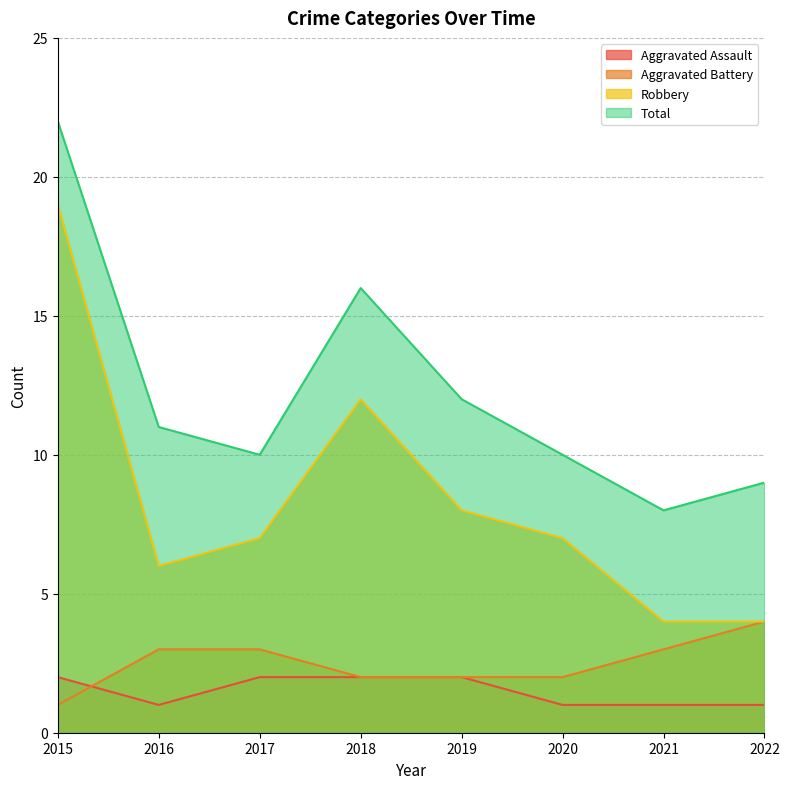

Reading right to left, list all the values displayed in this chart.

Aggravated Assault: 2022=1	2021=1	2020=1	2019=2	2018=2	2017=2	2016=1	2015=2
Aggravated Battery: 2022=4	2021=3	2020=2	2019=2	2018=2	2017=3	2016=3	2015=1
Robbery: 2022=4	2021=4	2020=7	2019=8	2018=12	2017=7	2016=6	2015=19
Total: 2022=9	2021=8	2020=10	2019=12	2018=16	2017=10	2016=11	2015=22